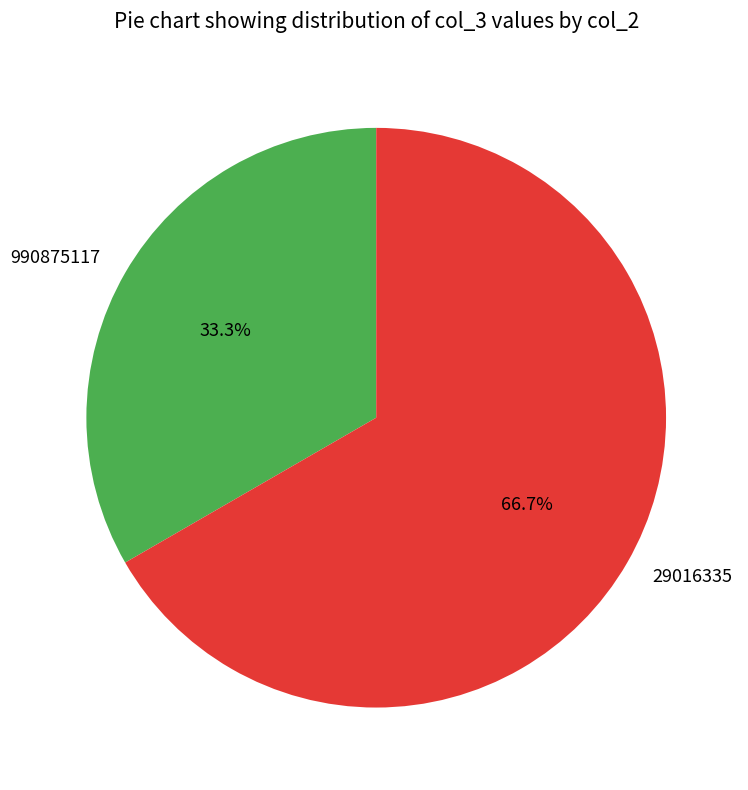

Count the number of slices in the pie.

2